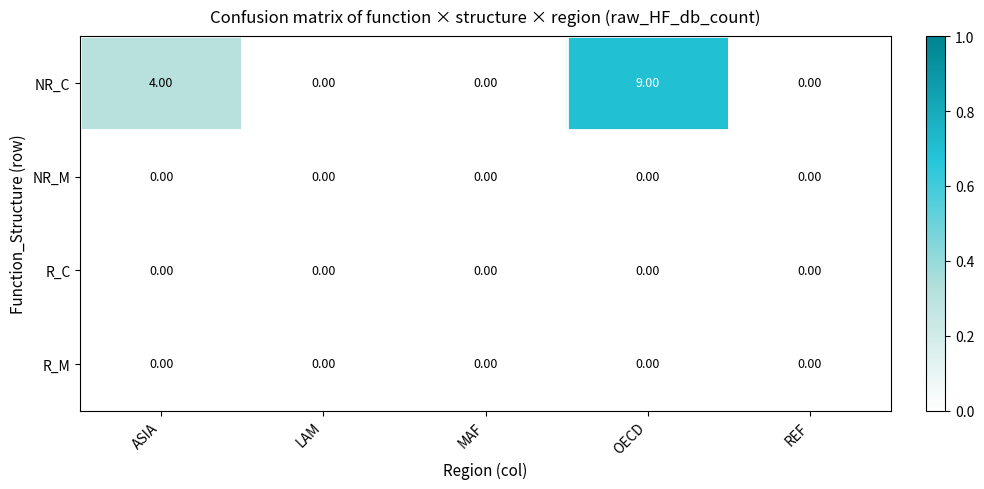

Which series has the largest range (max minus min)?

NR_C